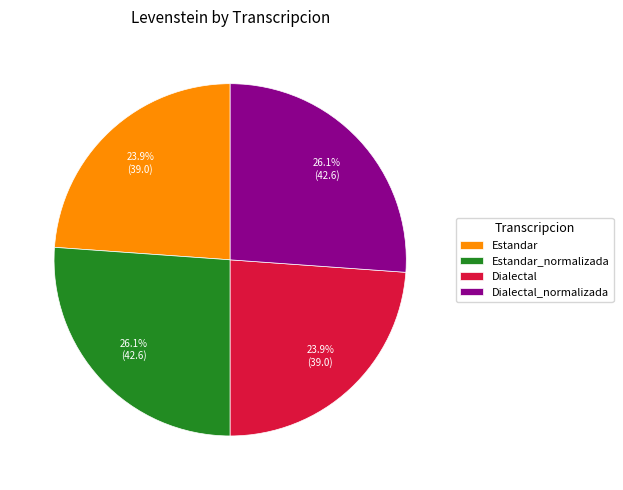

To the nearest percent, what percentage of the pie is Dialectal_normalizada?

26%